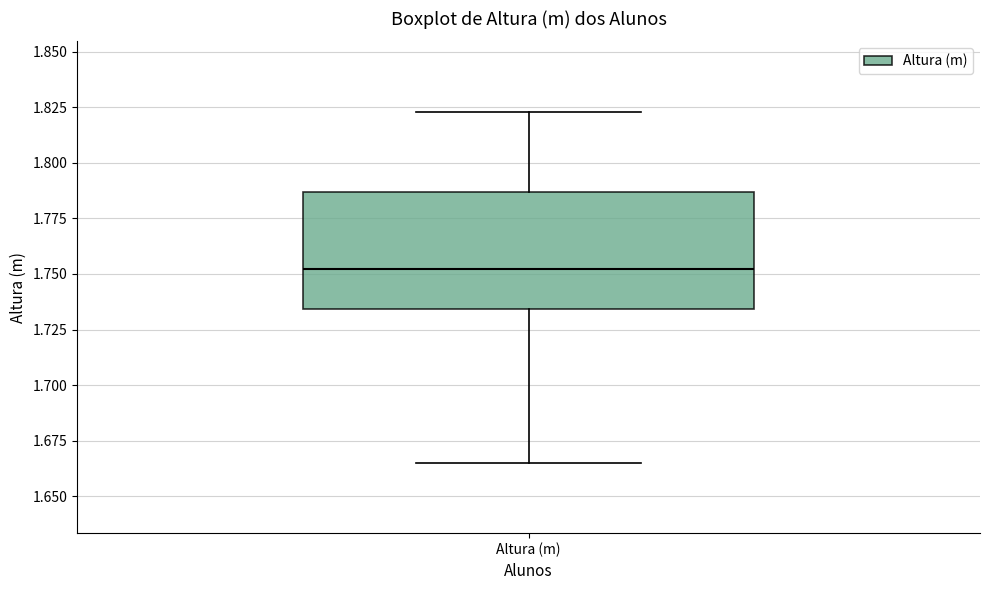

Where is the upper edge of the box for Altura (m) on the y-axis? The values are not printed on the chart, so give them approximately, as read against the axis.

1.785